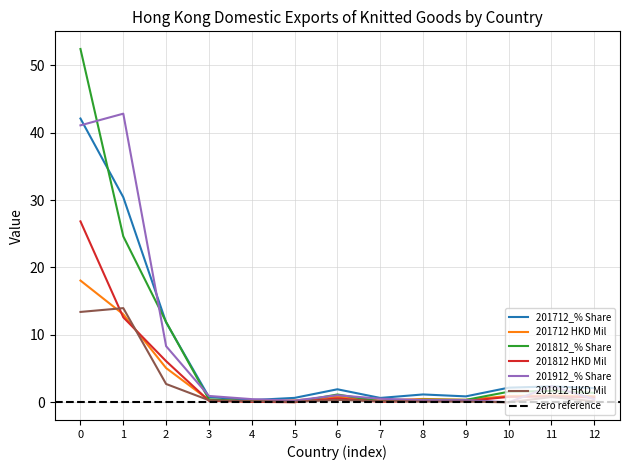

The value of 201712 HKD Mil at 2 is 5.1. True or false?

True